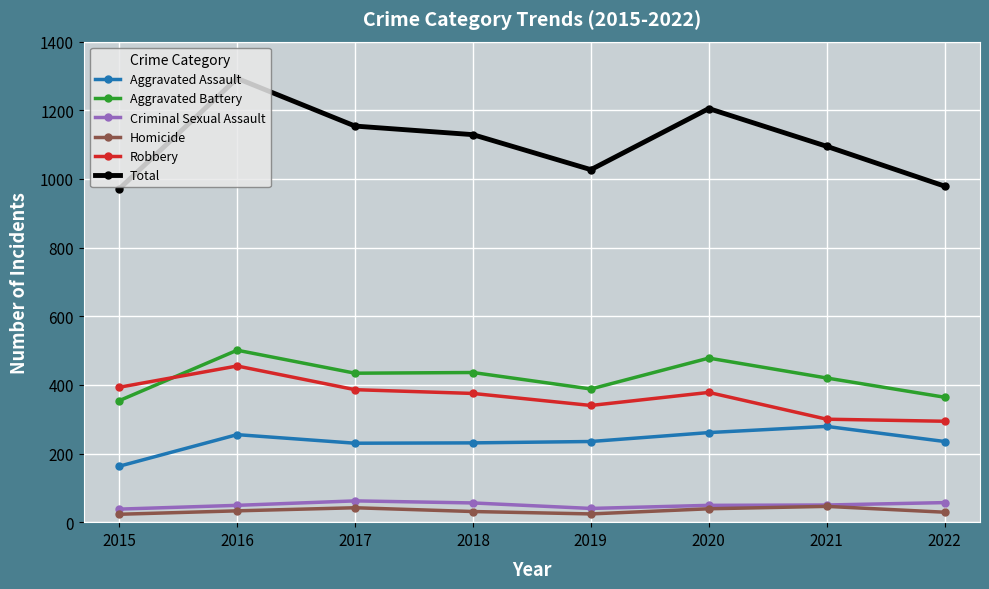

What is the approximate value of Homicide at 2018, to the nearest 5?

30